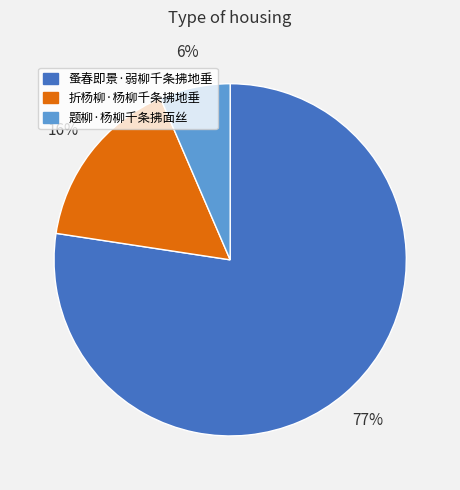

Which has a higher value, 题柳·杨柳千条拂面丝 or 蚤春即景·弱柳千条拂地垂?

蚤春即景·弱柳千条拂地垂